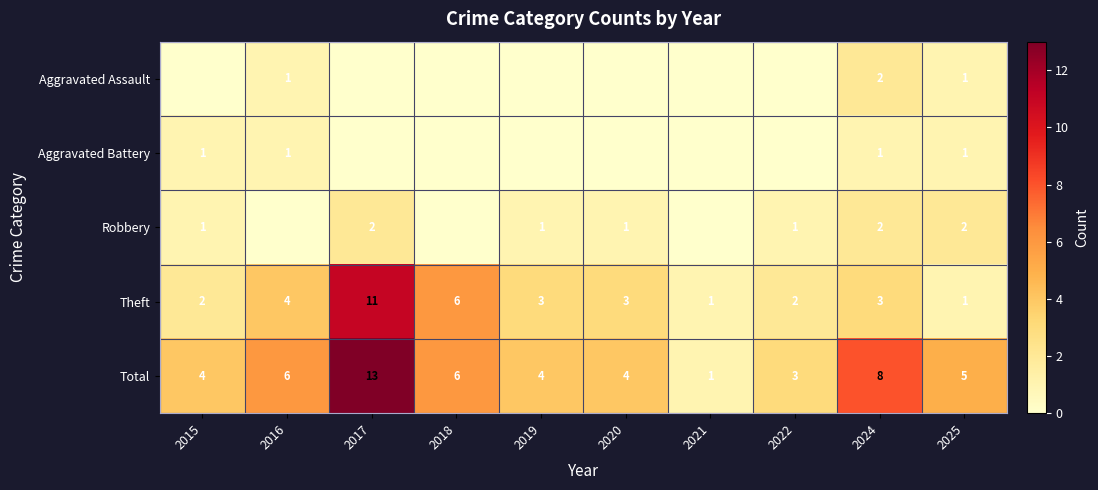

What is the maximum value for Theft?

11